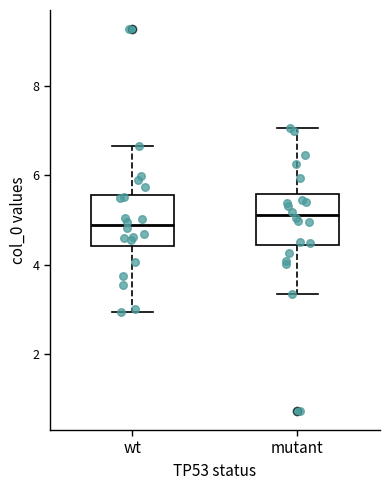

Where does the lower whisker of the box for mutant end on the y-axis? The values are not printed on the chart, so give them approximately, as read against the axis.

3.4